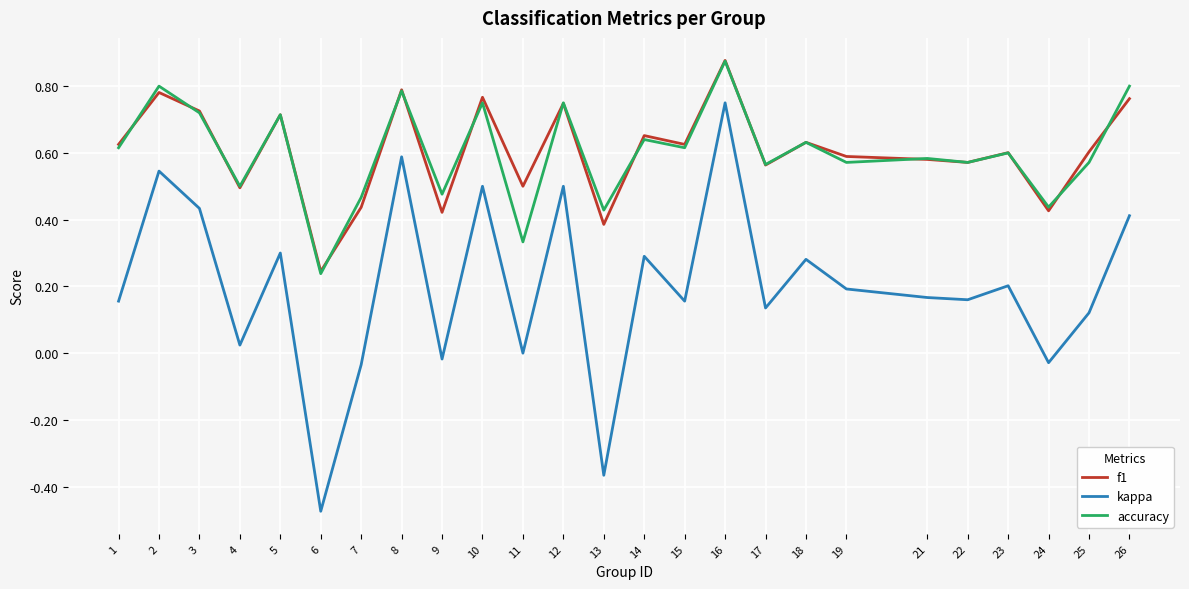

Which category has the lowest value in the kappa series?

6